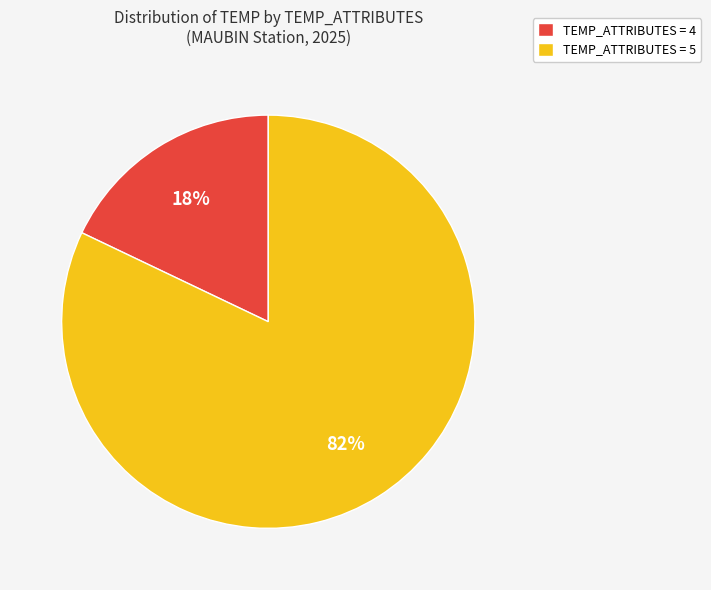

Rank the categories by value from lowest to highest.

TEMP_ATTRIBUTES = 4, TEMP_ATTRIBUTES = 5